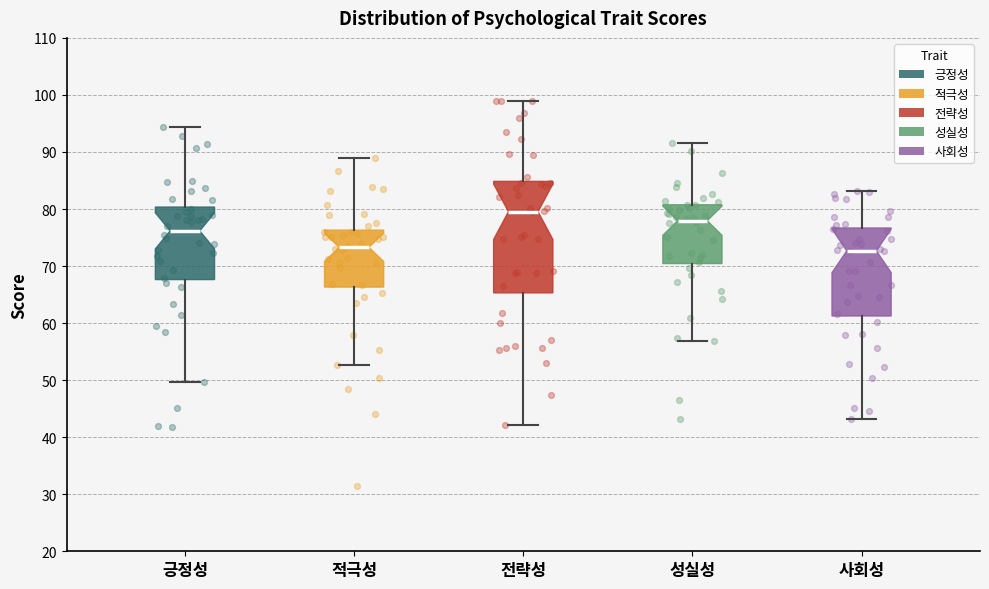

Which box's median line is the highest?

전략성